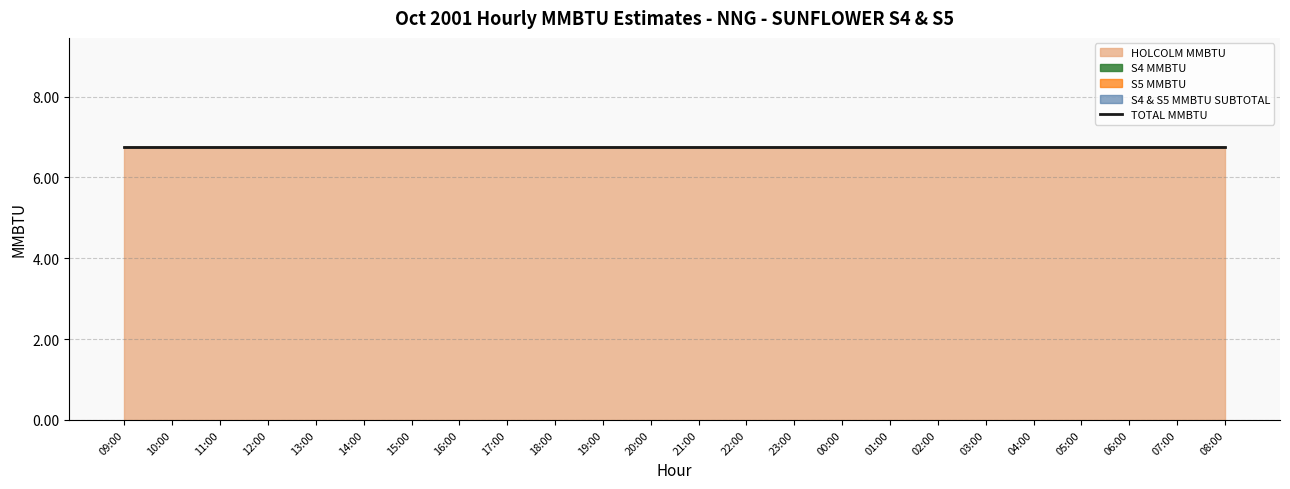

Is the value of TOTAL MMBTU at 01:00 greater than the value of HOLCOLM MMBTU at 17:00?

No